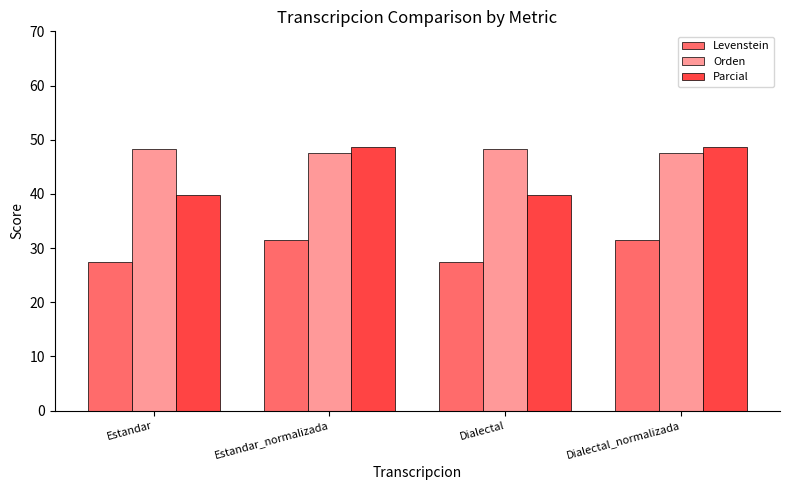

What is the value of the Orden bar at the 1st from the left?

48.4